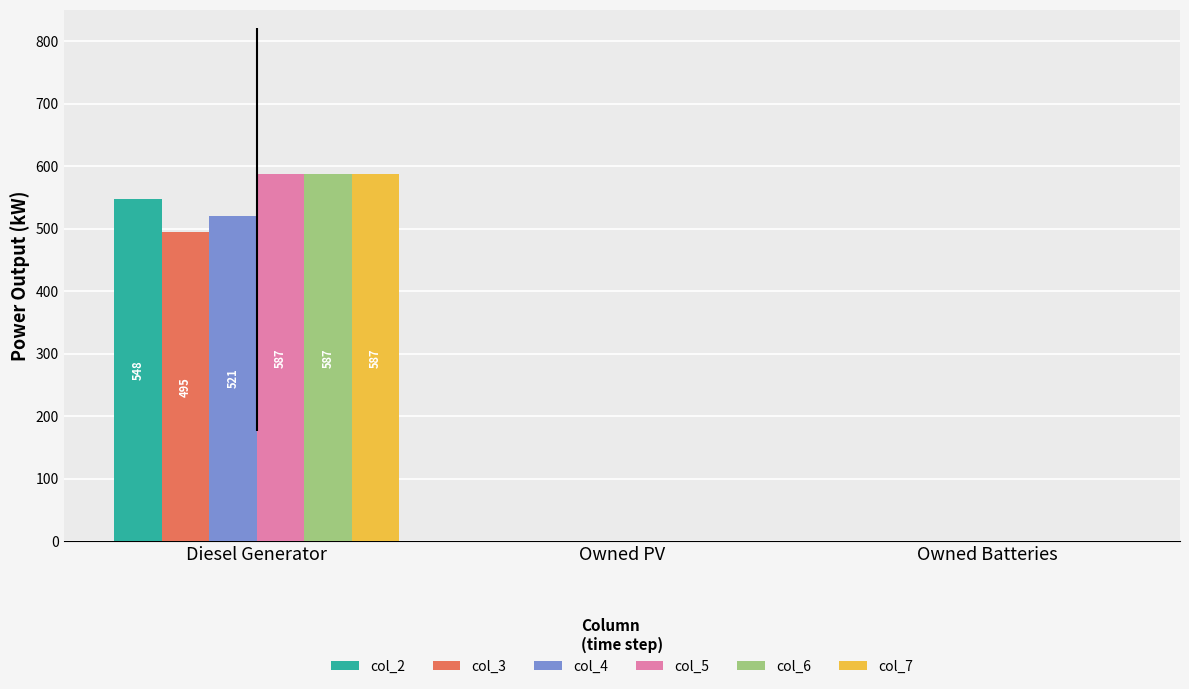

The col_3 series shows 823 at Diesel Generator. True or false?

False